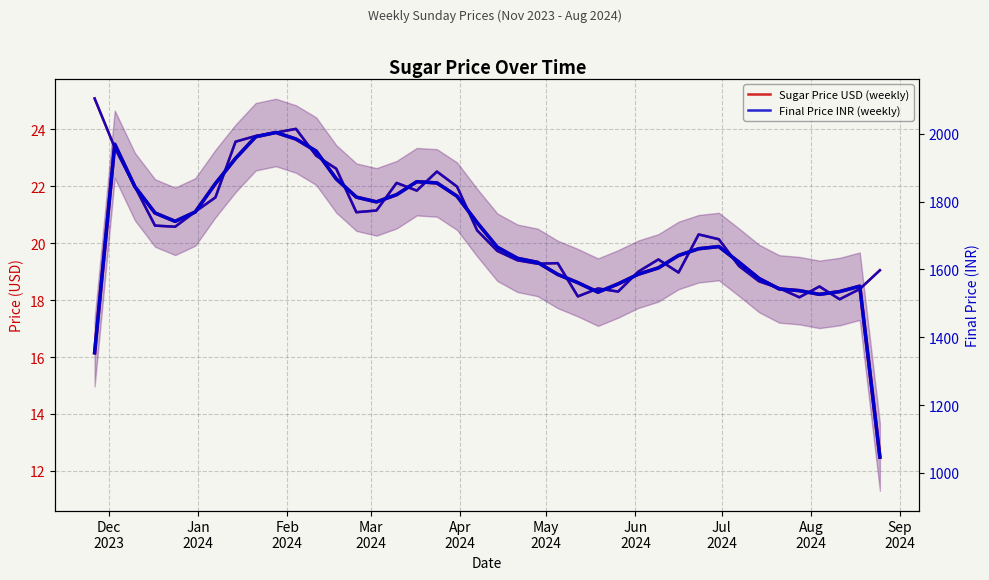

True or false: Sugar Price USD (weekly) and Final Price INR (3-week avg) intersect in this chart.

False